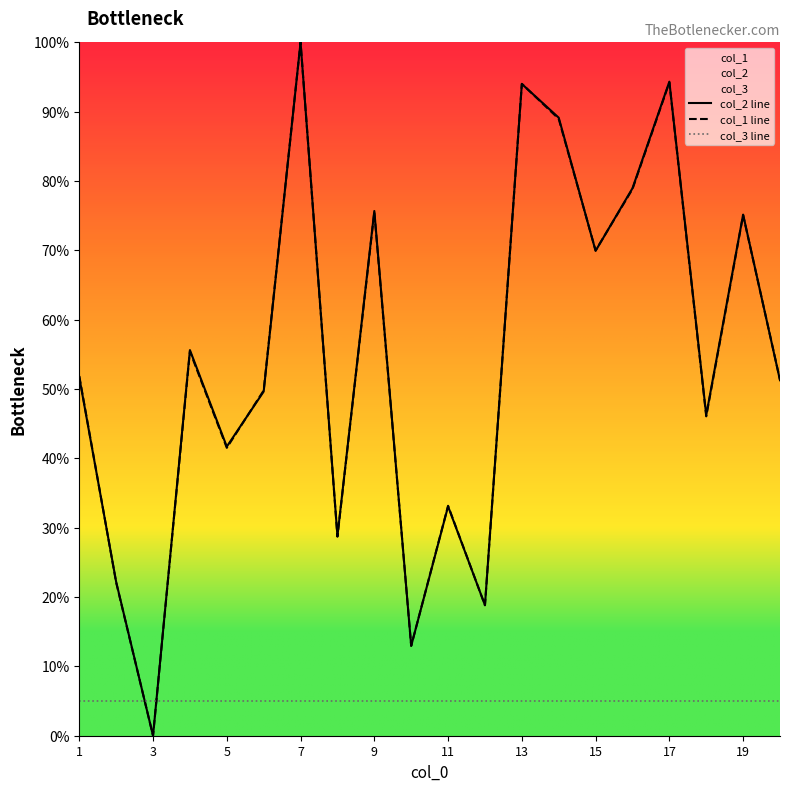

What is the spread (max minus min) of values at 17?

89.3